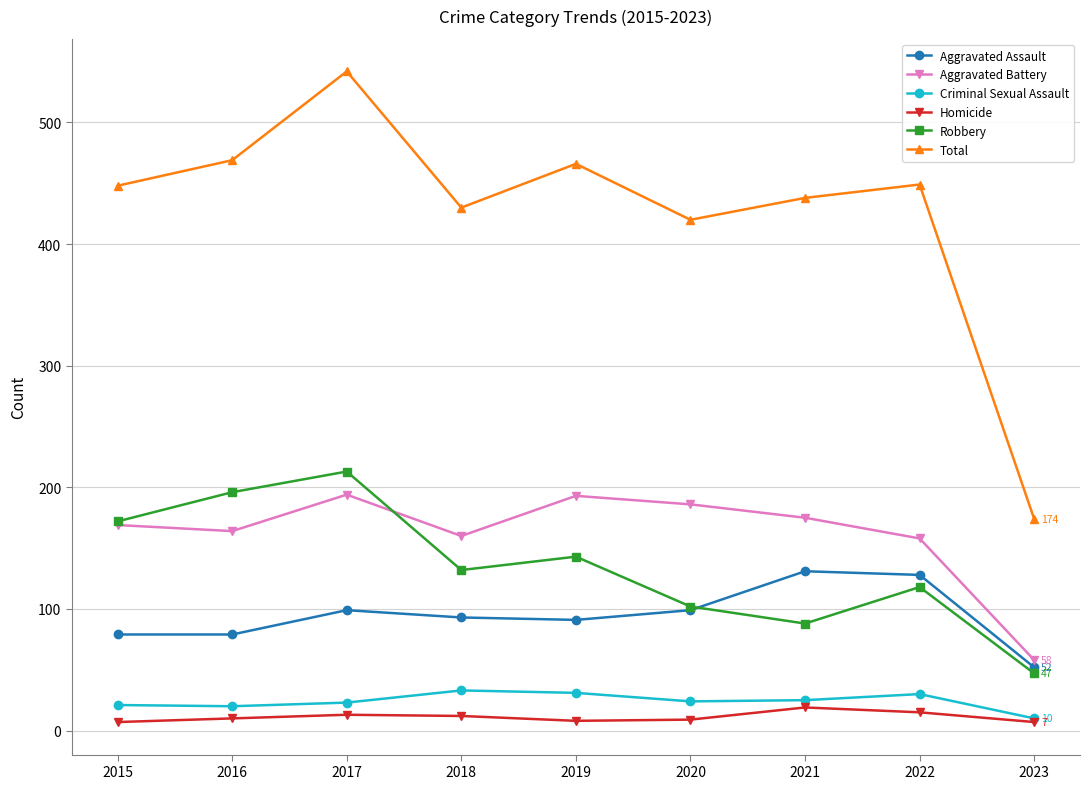

Which label corresponds to the largest value in the chart?

2017